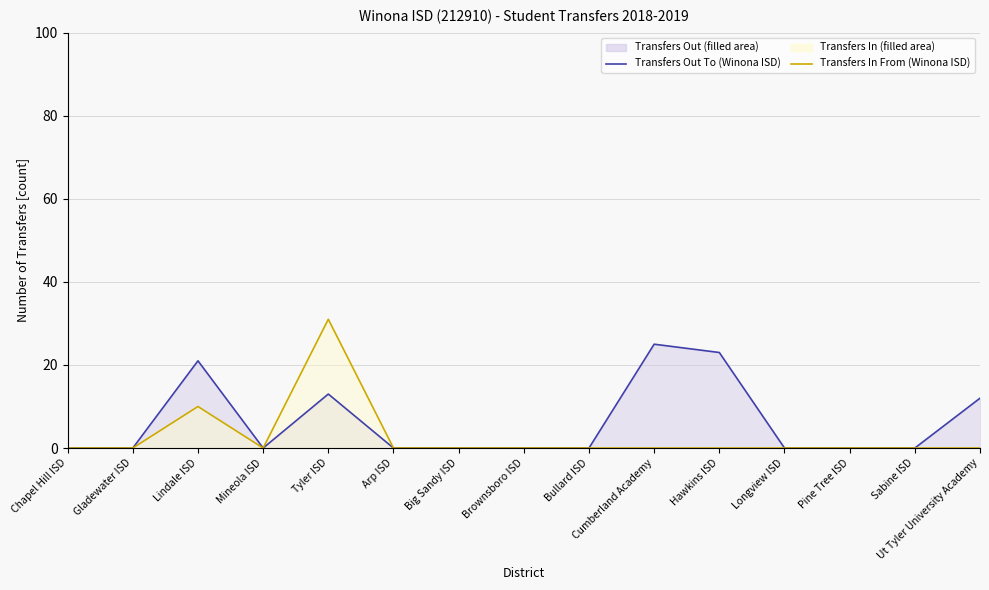

At Hawkins ISD, list the series in order from largest to smallest.

Transfers Out To (Winona ISD), Transfers In From (Winona ISD)